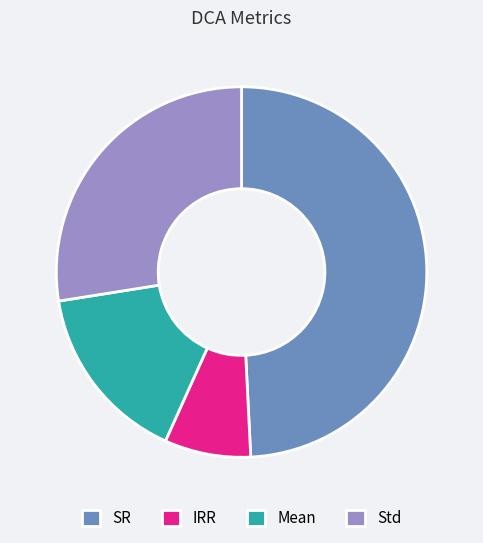

Is it true that SR is 49% of the pie?

True